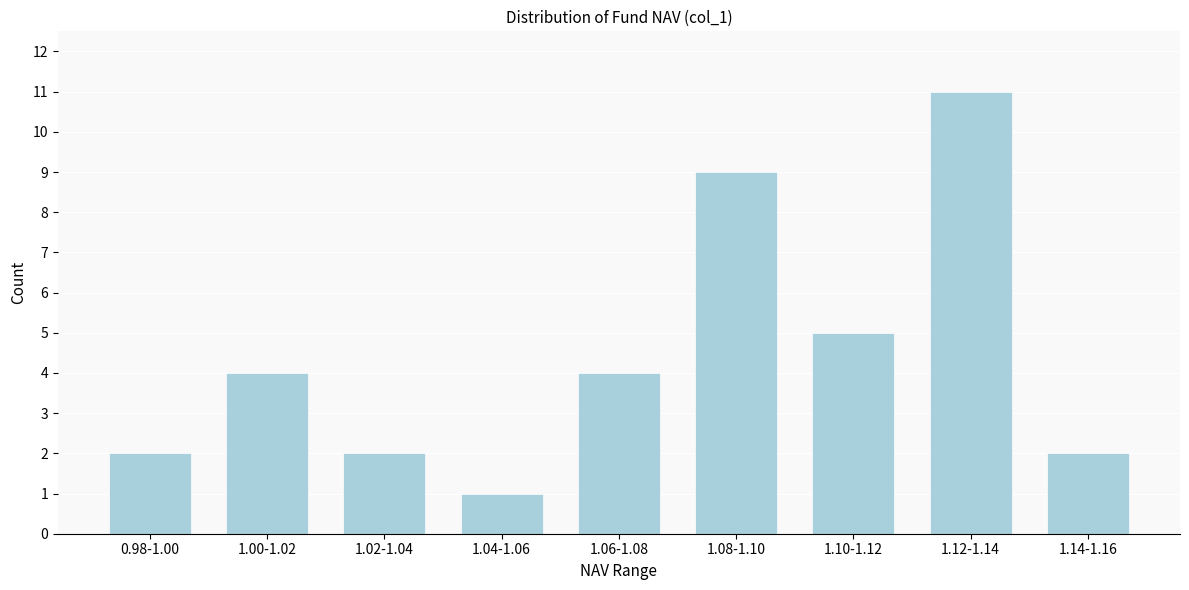

Reading left to right, list all the values displayed in this chart.

2	4	2	1	4	9	5	11	2